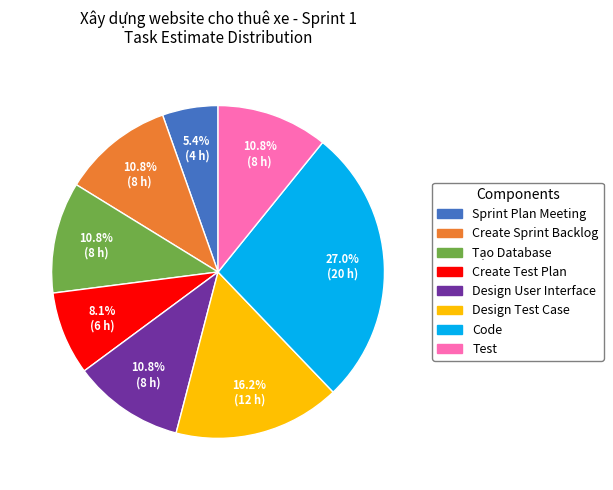

The Tạo Database slice represents 11% of the pie. True or false?

True